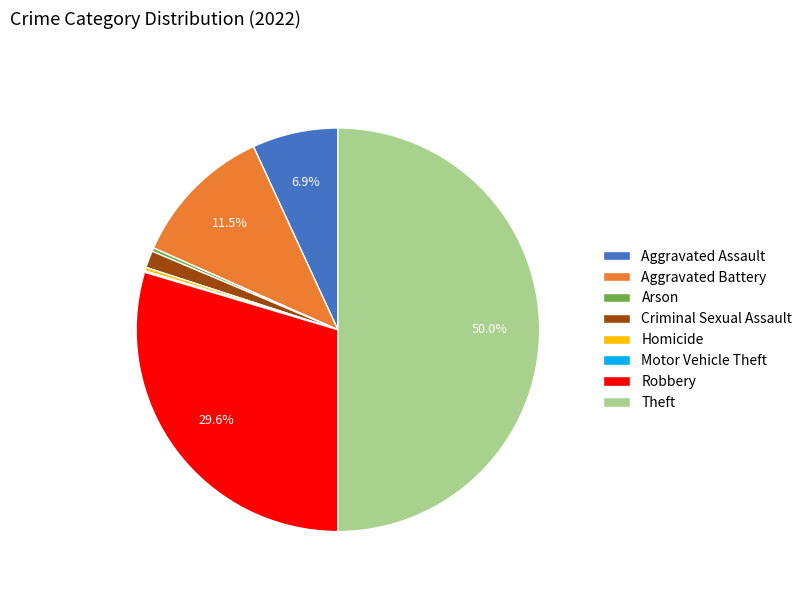

Do Theft and Aggravated Assault together represent more than half of the pie?

Yes